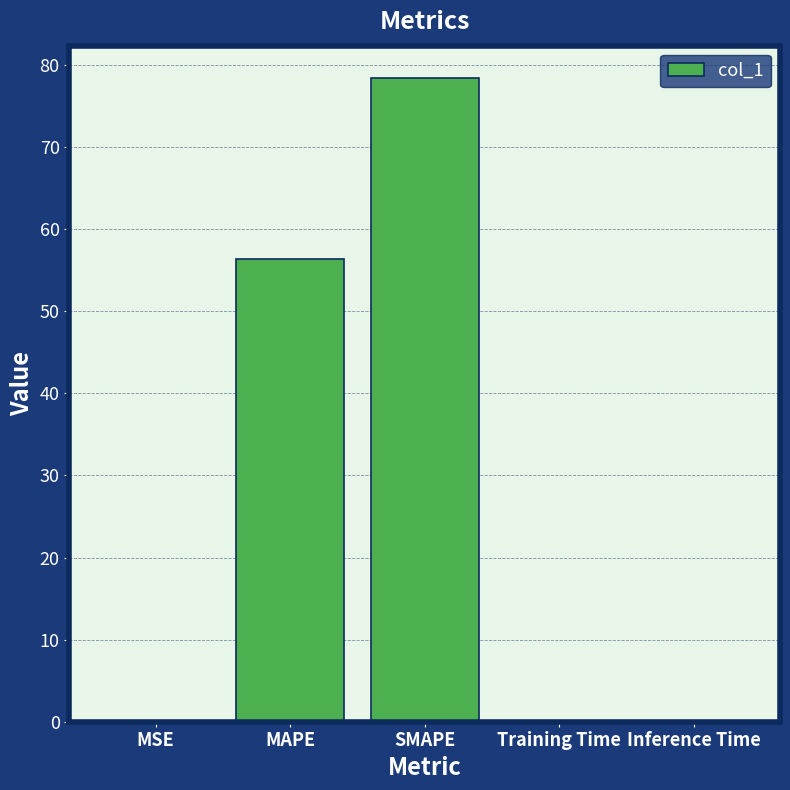

What is the sum of all values?

135.1